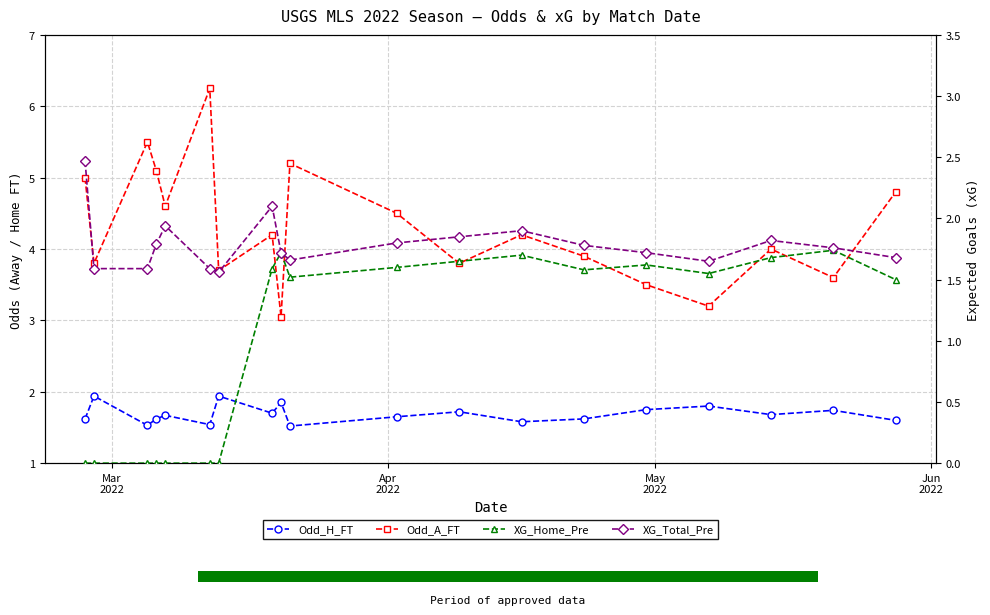

True or false: XG_Total_Pre and Odd_A_FT intersect in this chart.

False